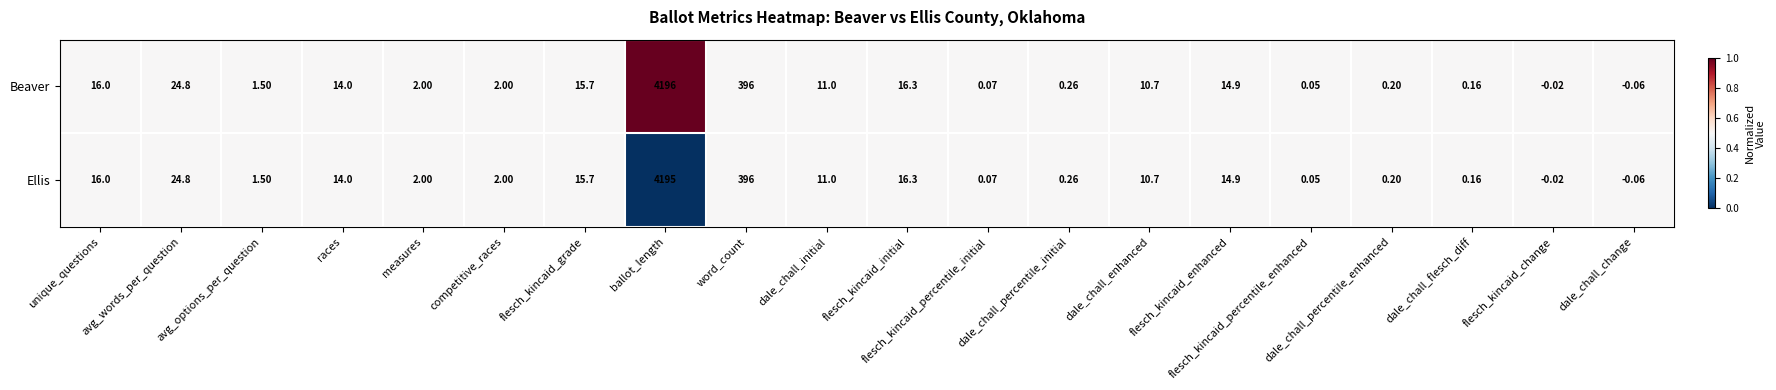

At which label is Beaver closest to 2097?

word_count